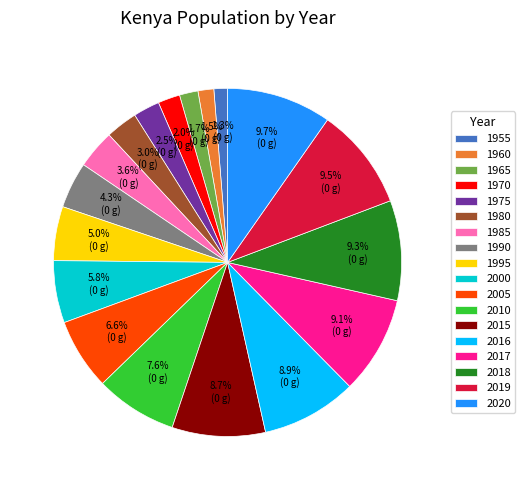

How many slices are in this pie chart?

18